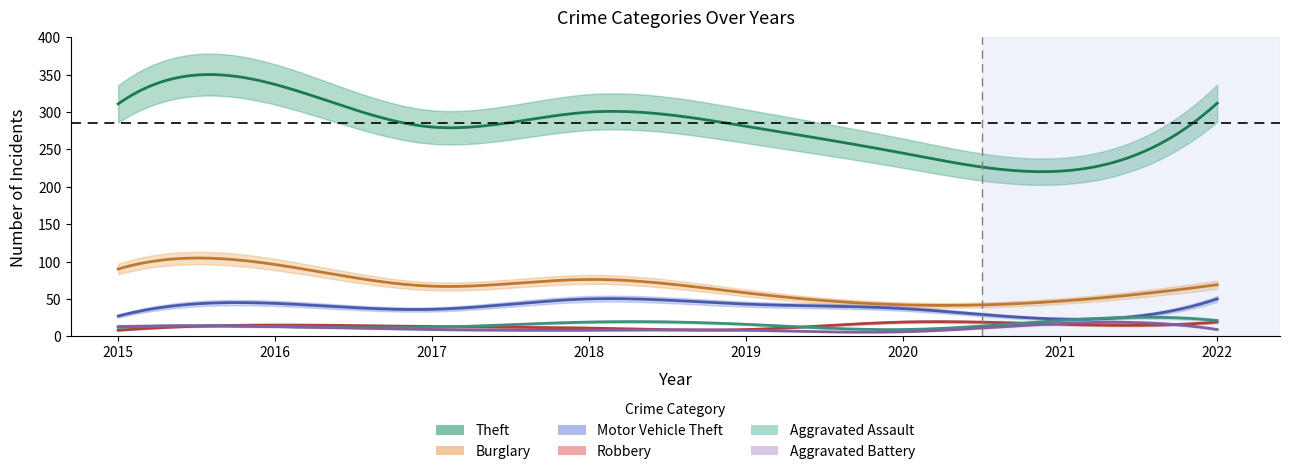

Is it true that Aggravated Battery equals 8 at 2015?

False